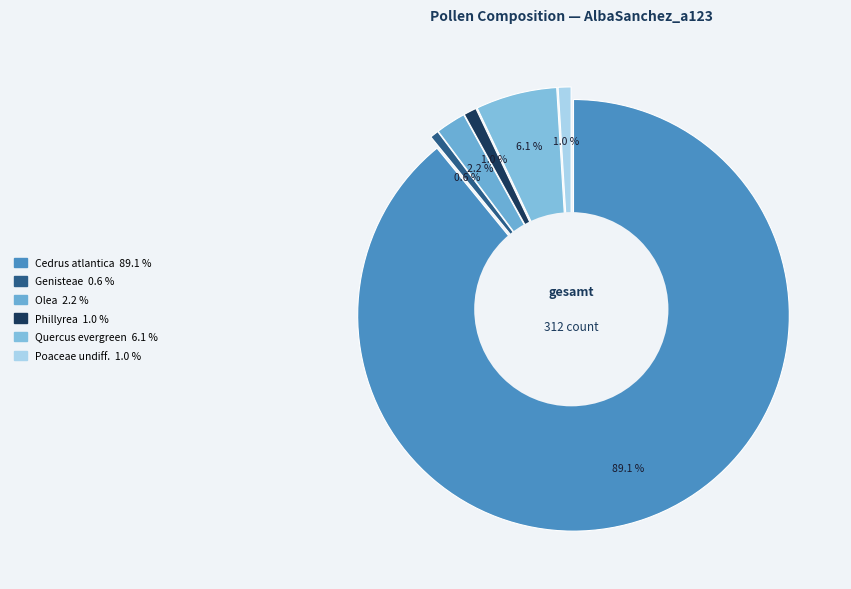

Which slice is the largest?

Cedrus atlantica